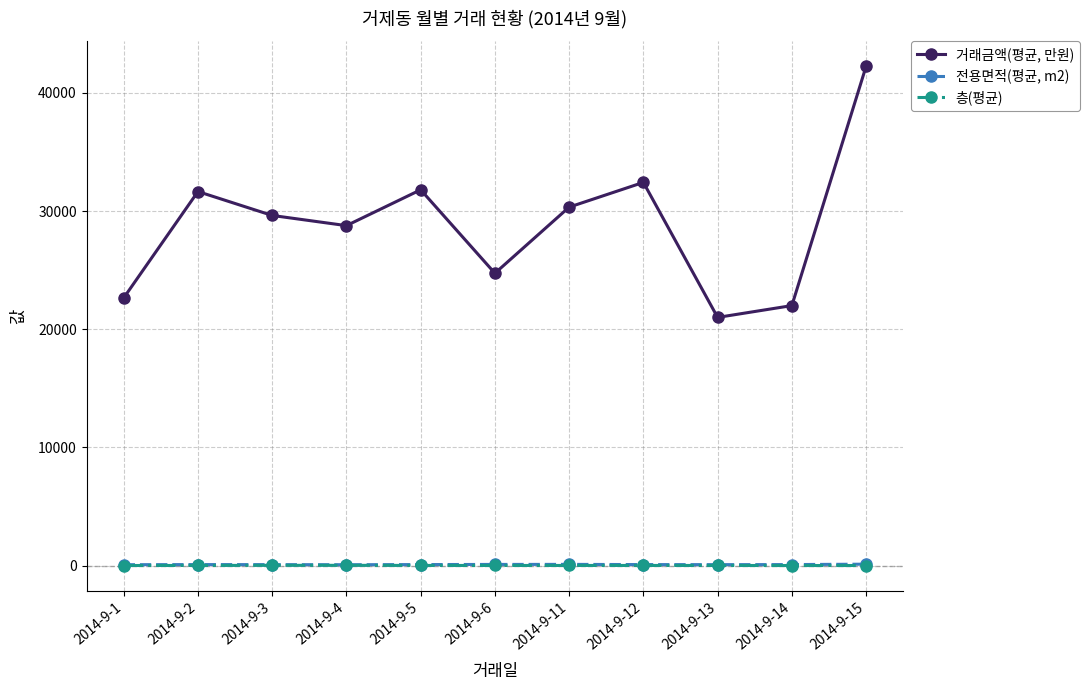

Which series has the widest spread of values?

거래금액(평균, 만원)